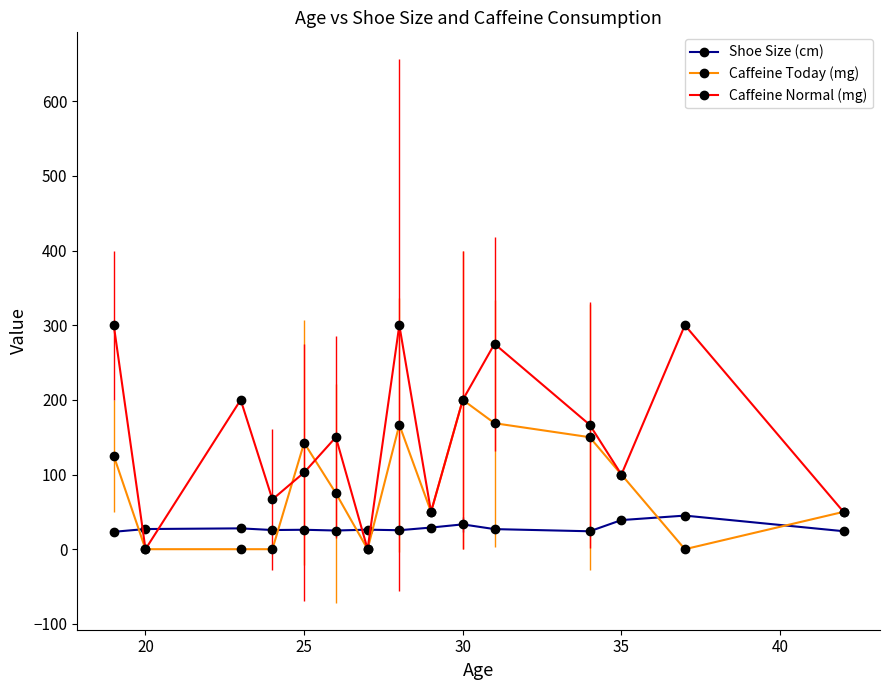

Which series has the largest total across all categories?

Caffeine Normal (mg)